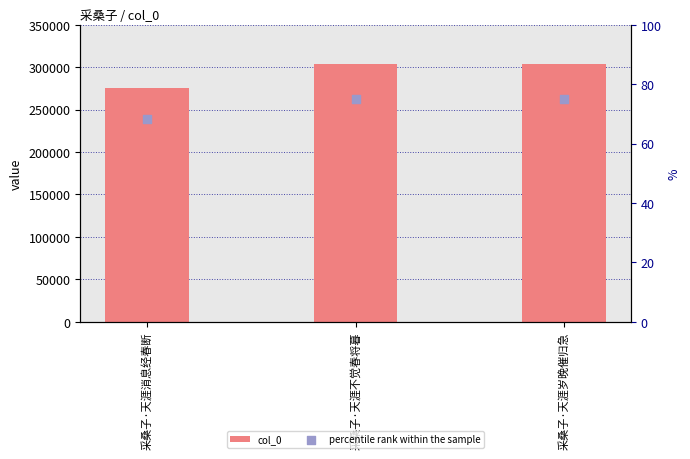

At how many categories does at least one series exceed 147894?

3